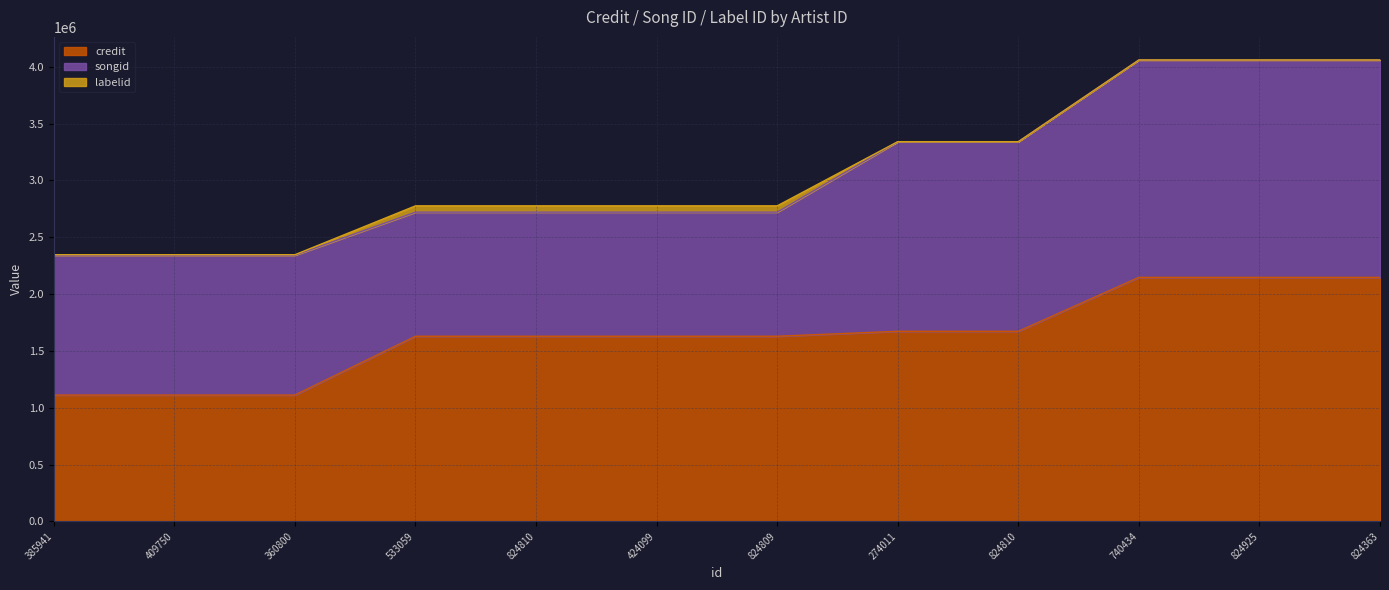

True or false: songid and labelid intersect in this chart.

False